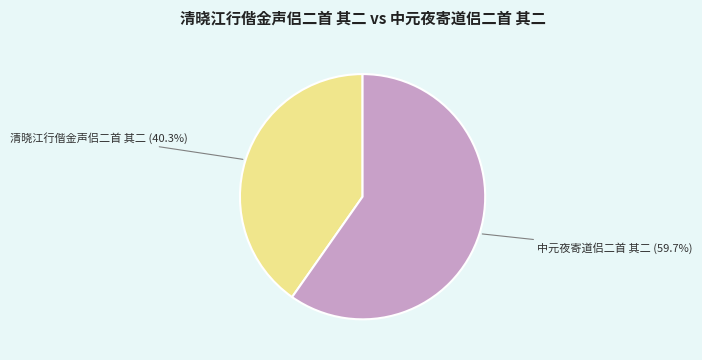

Count the number of slices in the pie.

2